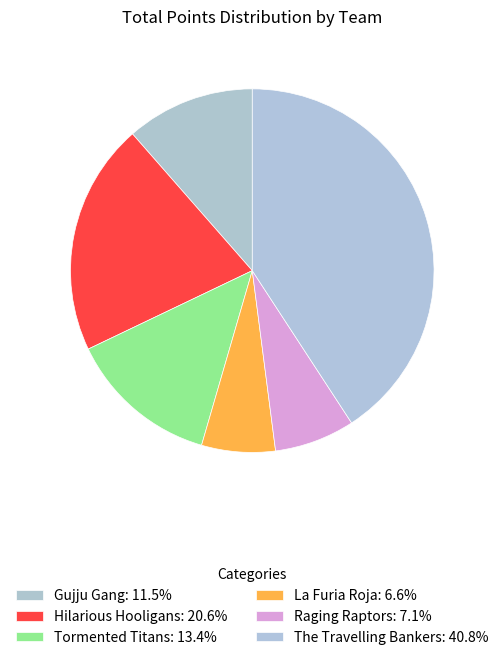

Is there any slice that represents more than half of the pie?

No